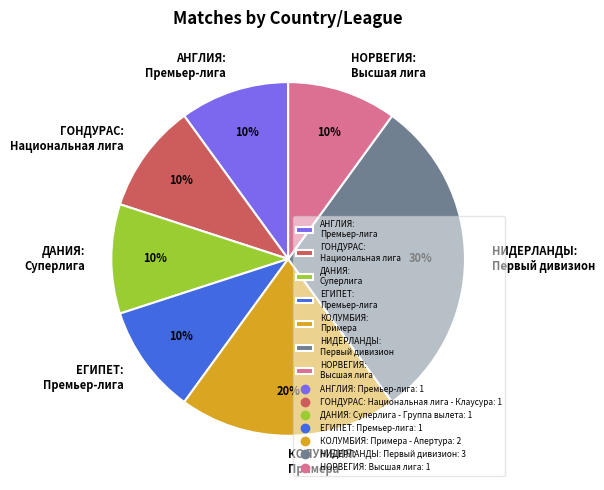

Is it true that ГОНДУРАС: Национальная лига is 10% of the pie?

True